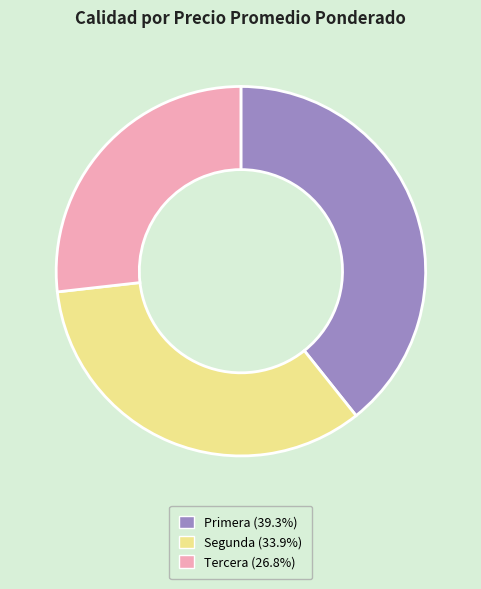

How many slices are in this pie chart?

3